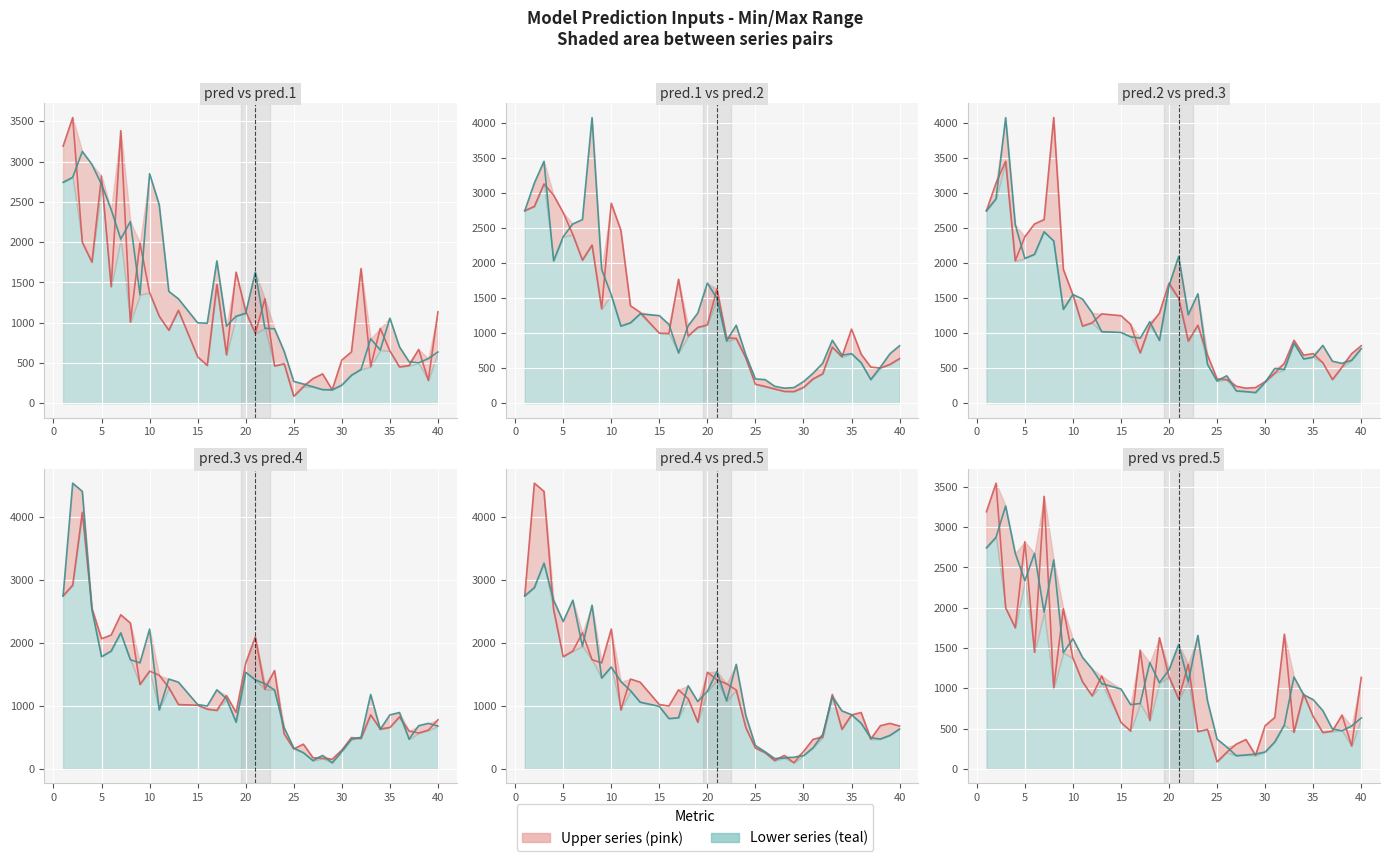

Between 18 and 35, which series saw the biggest shift?

pred.3